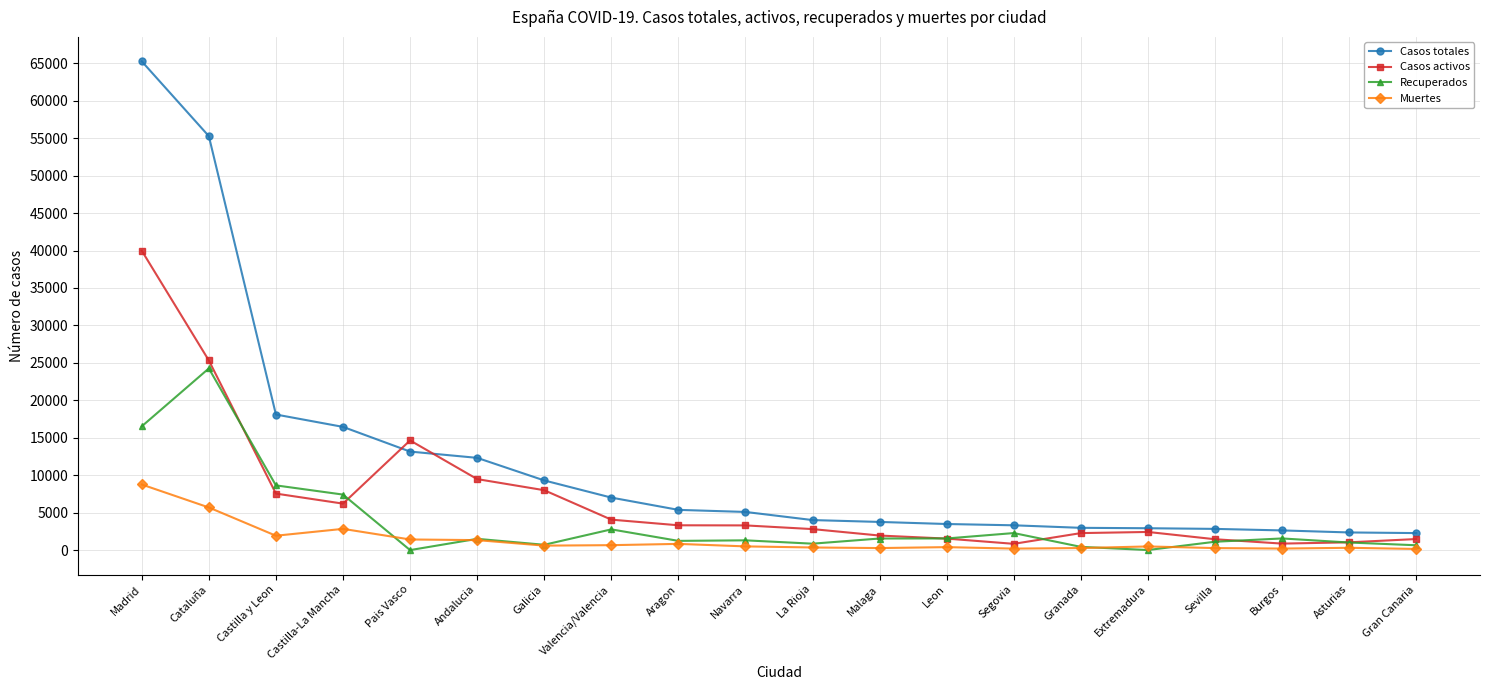

Rank the series at Castilla-La Mancha from lowest to highest value.

Muertes, Casos activos, Recuperados, Casos totales